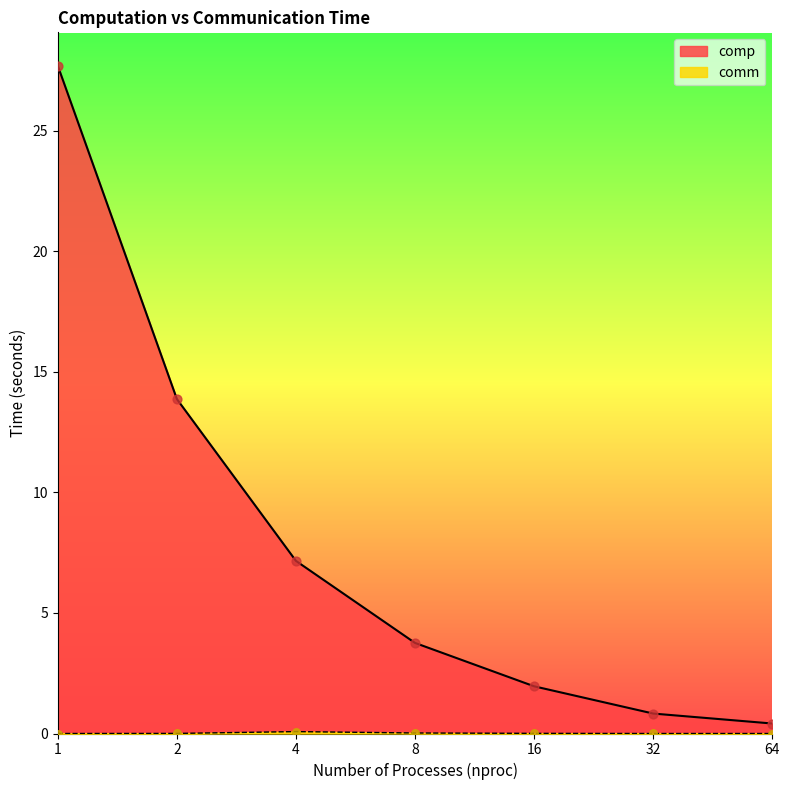

Which series contains the lowest Y value?

comm